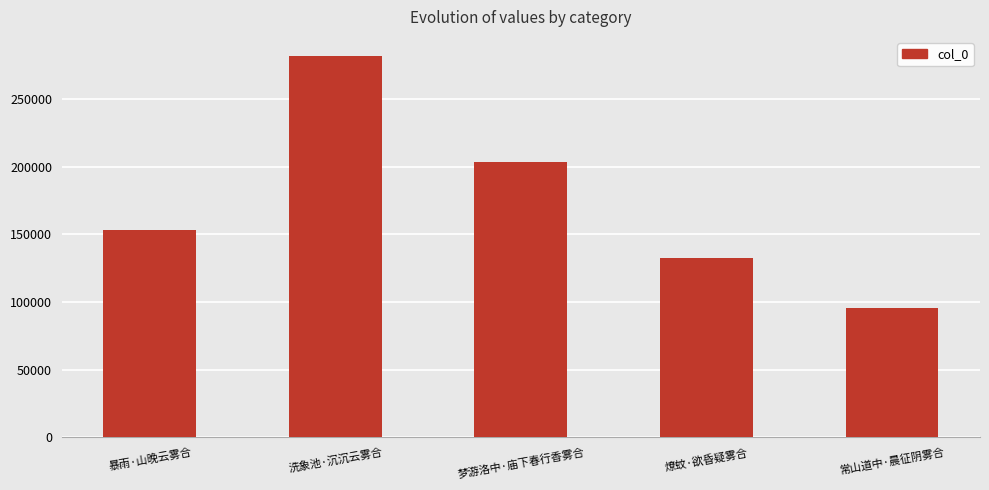

Is it true that the value at 洗象池·沉沉云雾合 is 281827?

True